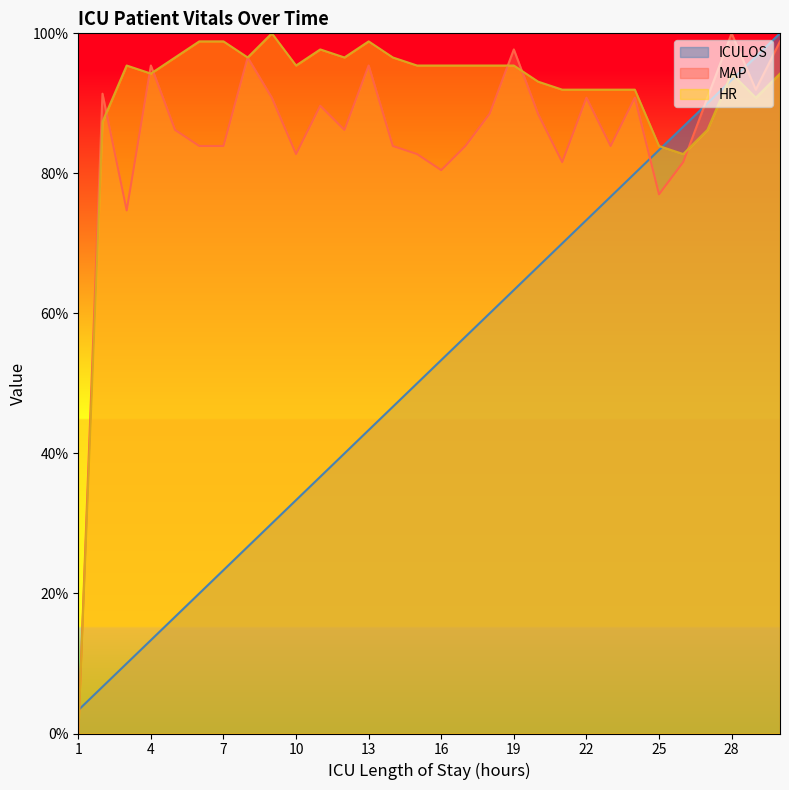

Reading right to left, list all the values displayed in this chart.

ICULOS: 30=100.0	29=96.7	28=93.3	27=90.0	26=86.7	25=83.3	24=80.0	23=76.7	22=73.3	21=70.0	20=66.7	19=63.3	18=60.0	17=56.7	16=53.3	15=50.0	14=46.7	13=43.3	12=40.0	11=36.7	10=33.3	9=30.0	8=26.7	7=23.3	6=20.0	5=16.7	4=13.3	3=10.0	2=6.7	1=3.3
MAP: 30=98.9	29=92.0	28=100.0	27=90.8	26=81.6	25=77.0	24=90.8	23=83.9	22=90.8	21=81.6	20=88.5	19=97.7	18=88.5	17=83.9	16=80.5	15=82.8	14=83.9	13=95.4	12=86.2	11=89.7	10=82.8	9=90.8	8=96.6	7=83.9	6=83.9	5=86.2	4=95.4	3=74.7	2=91.4	1=0.0
HR: 30=94.3	29=90.8	28=94.3	27=86.2	26=82.8	25=83.9	24=92.0	23=92.0	22=92.0	21=92.0	20=93.1	19=95.4	18=95.4	17=95.4	16=95.4	15=95.4	14=96.6	13=98.9	12=96.6	11=97.7	10=95.4	9=100.0	8=96.6	7=98.9	6=98.9	5=96.6	4=94.3	3=95.4	2=87.4	1=0.0